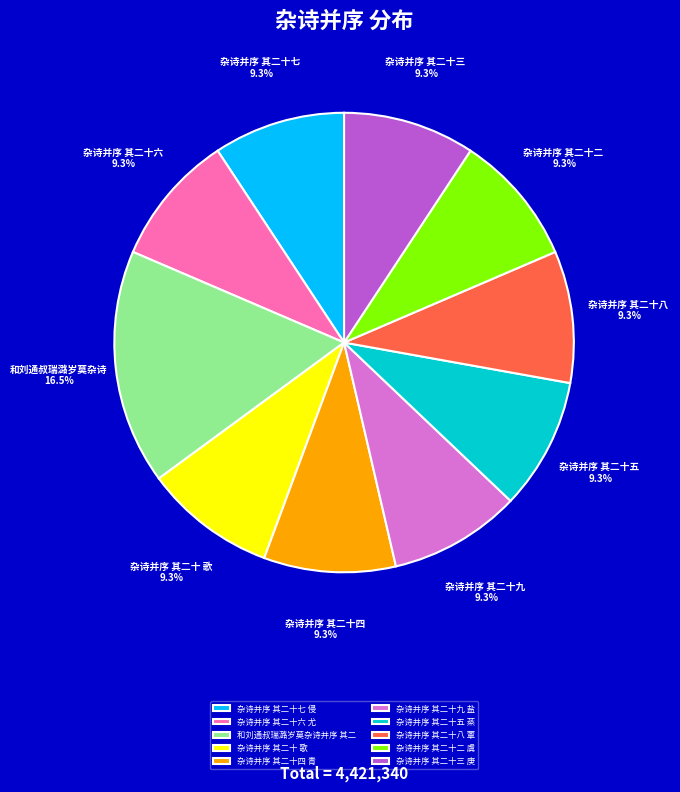

How many slices are in this pie chart?

10